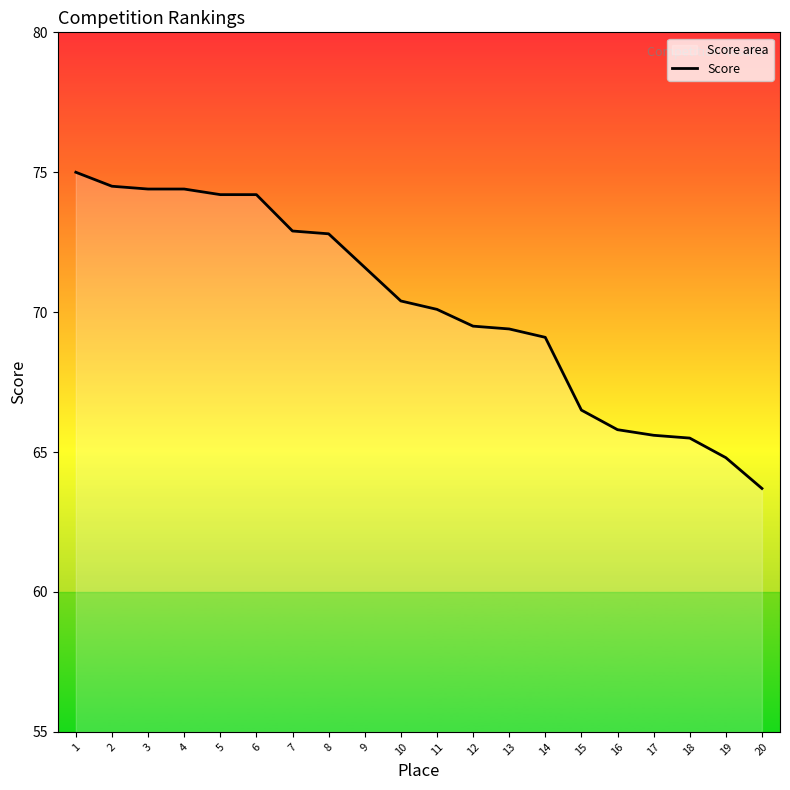

How many lines are shown in the chart?

1